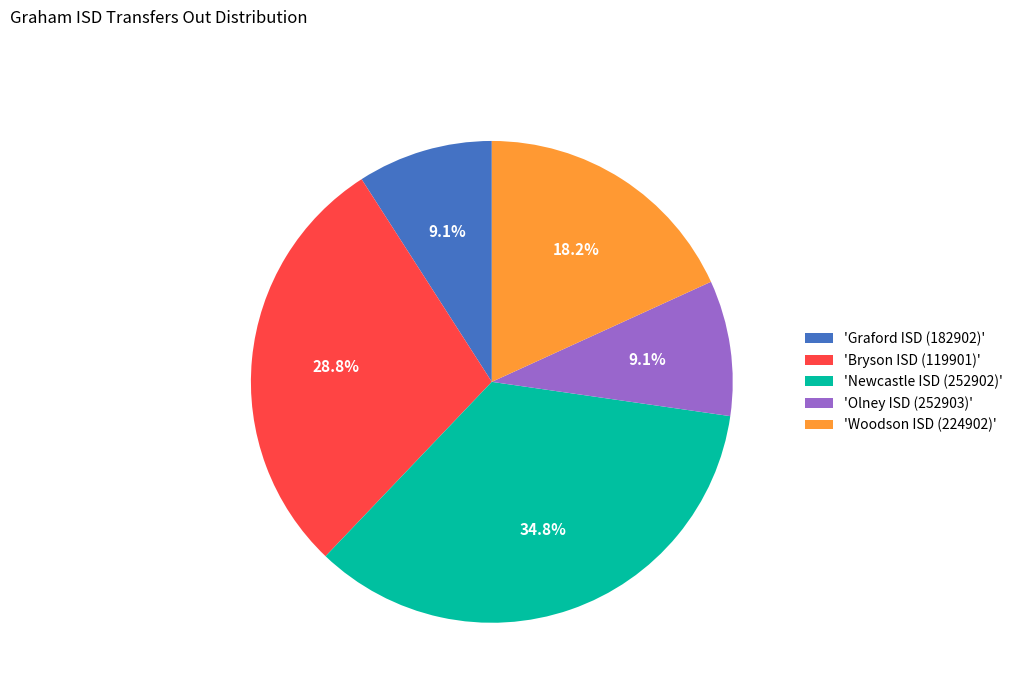

Between 'Bryson ISD (119901)' and 'Olney ISD (252903)', which is larger?

'Bryson ISD (119901)'